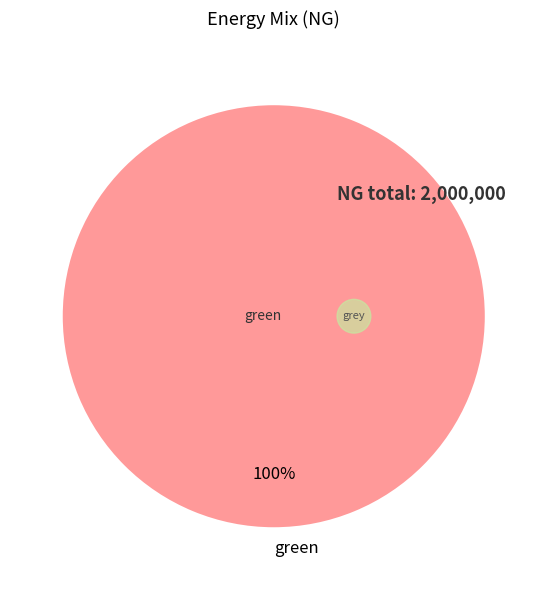

Count the number of slices in the pie.

2